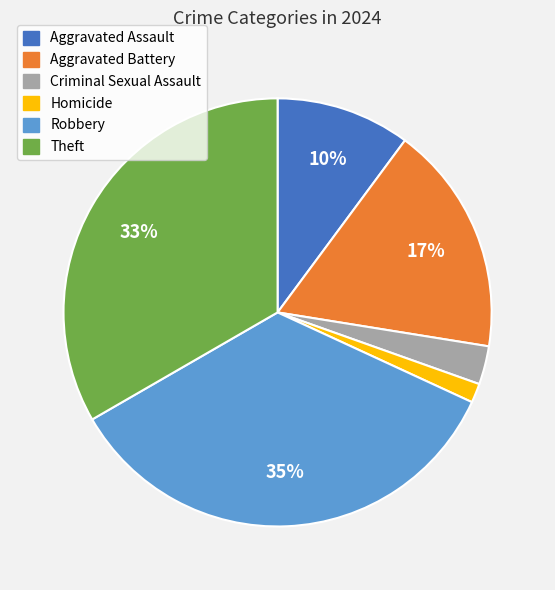

What percentage is the Aggravated Battery slice, to the nearest percent?

17%